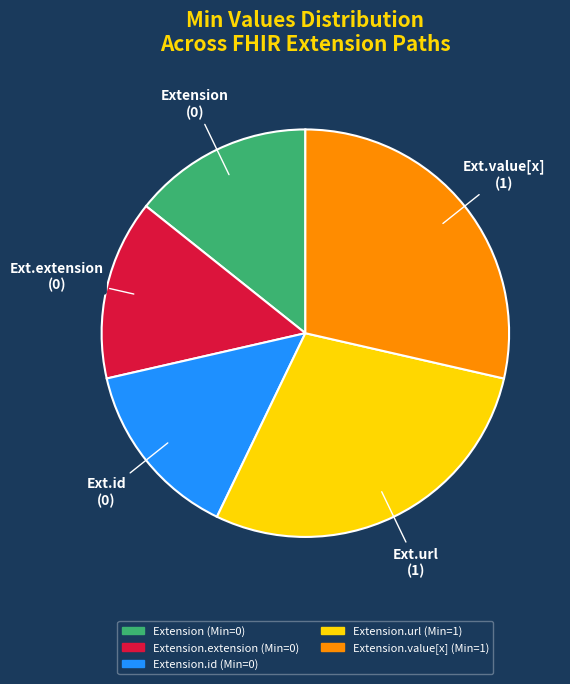

How many segments does this pie chart have?

5